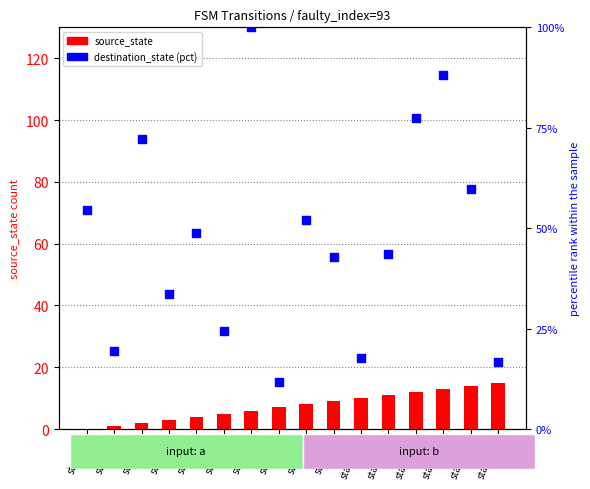

At which category is the sum across all series the highest?

state_6